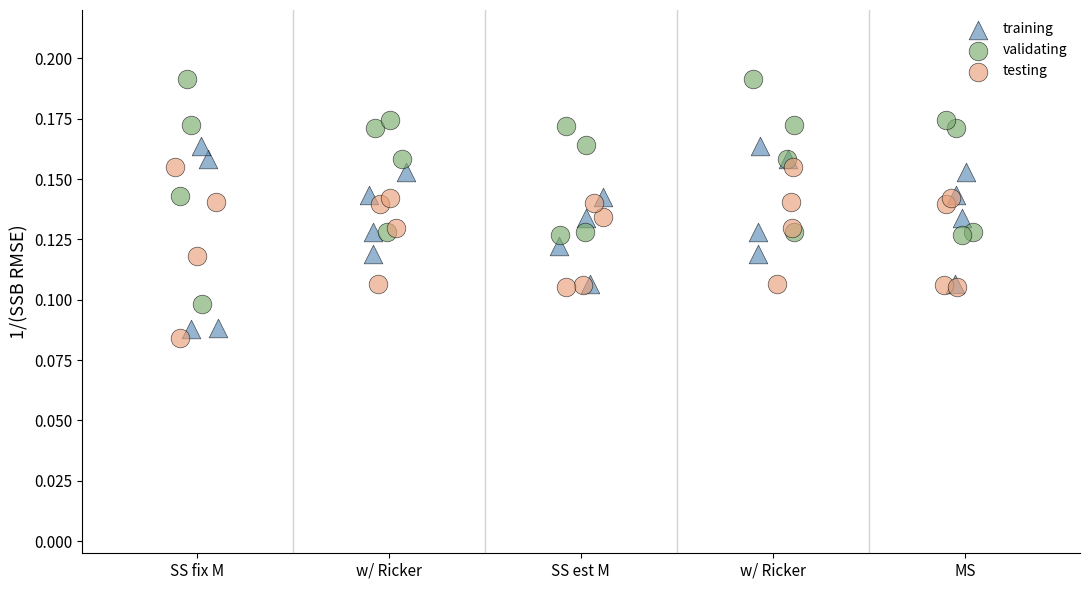

Which series reaches the maximum Y coordinate?

validating